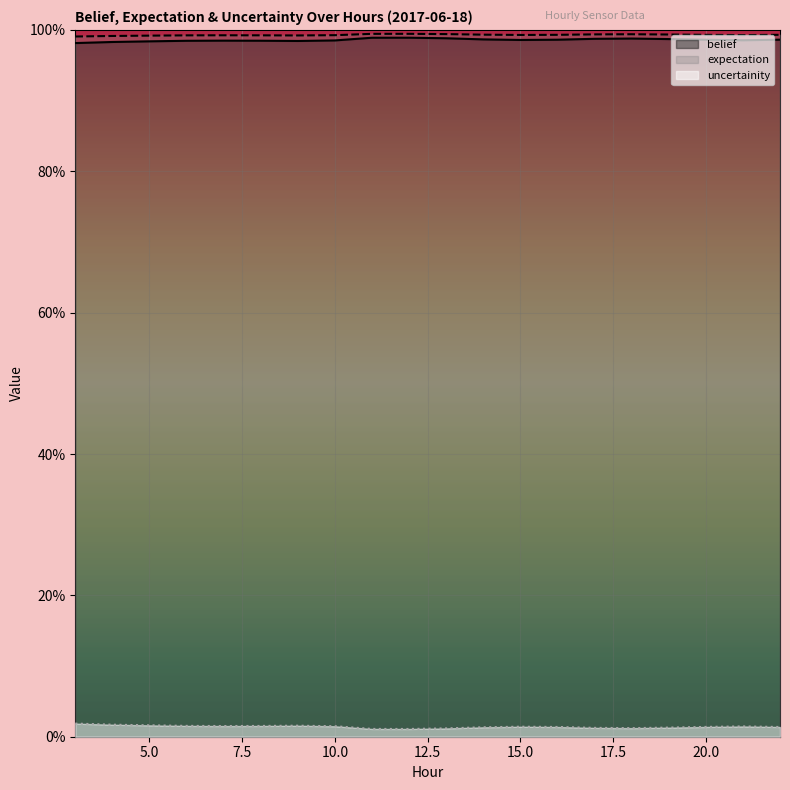

True or false: uncertainity and belief cross at least once.

False